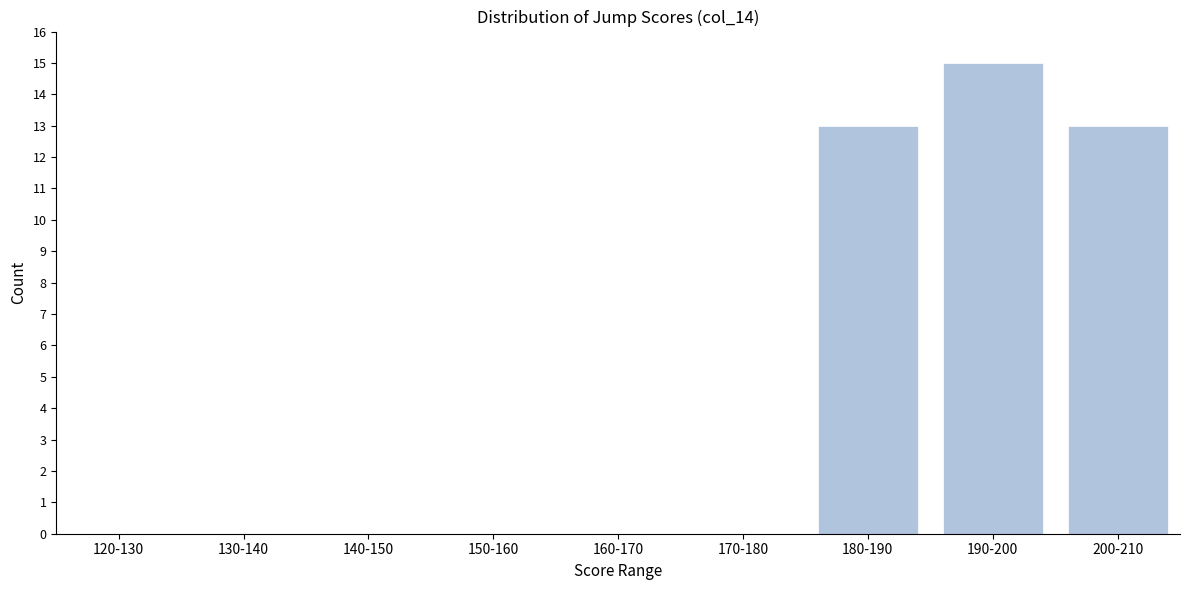

Reading left to right, list all the values displayed in this chart.

120-130=0	130-140=0	140-150=0	150-160=0	160-170=0	170-180=0	180-190=13	190-200=15	200-210=13